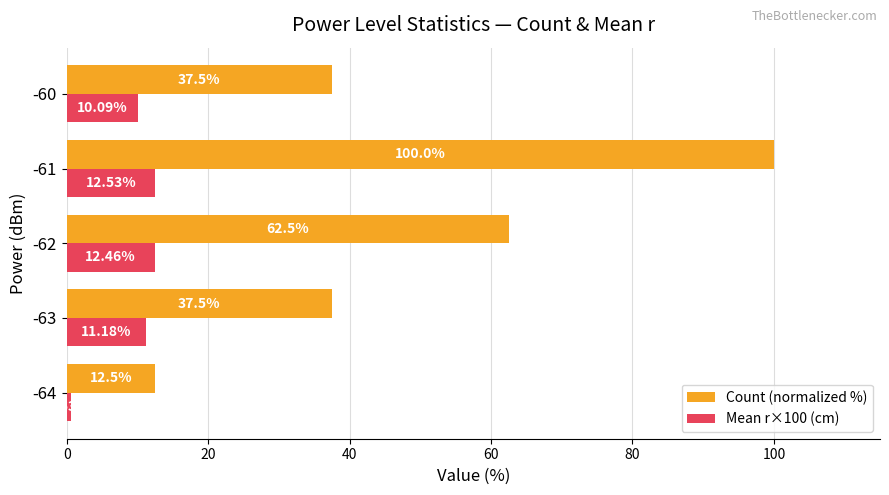

What is the difference between the highest and lowest values at -62?

50.0